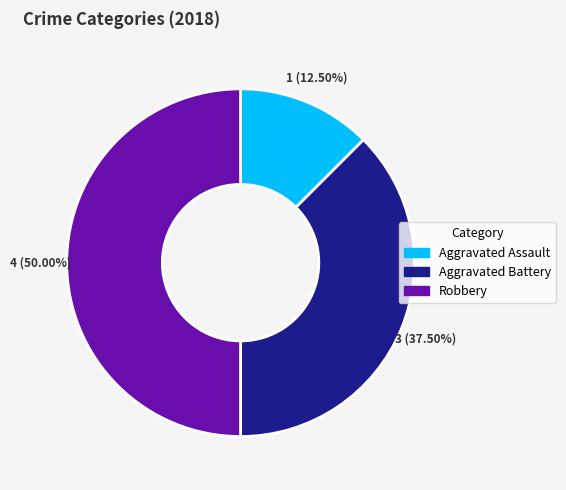

Count the number of slices in the pie.

3